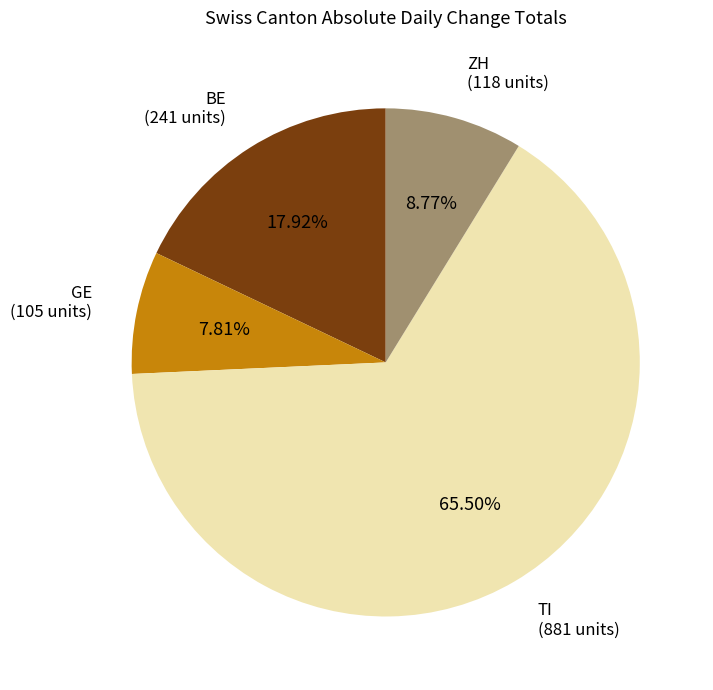

Is there a majority slice in this chart?

Yes